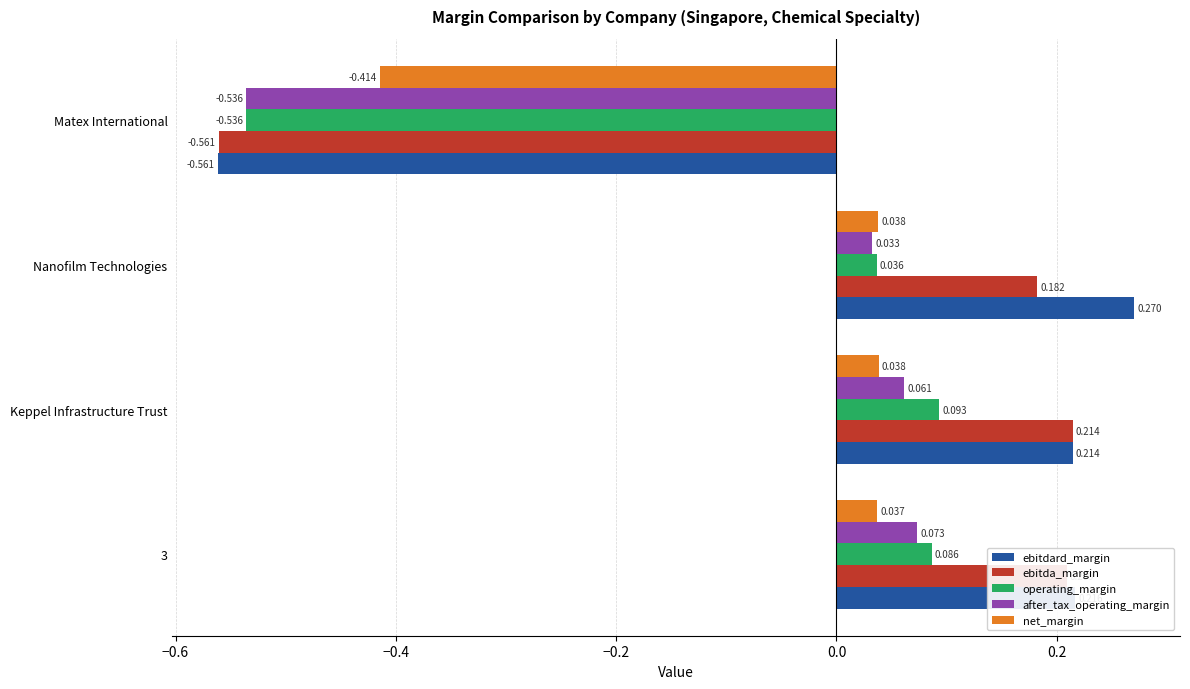

List the series in order of their peak value, lowest first.

net_margin, after_tax_operating_margin, operating_margin, ebitda_margin, ebitdard_margin